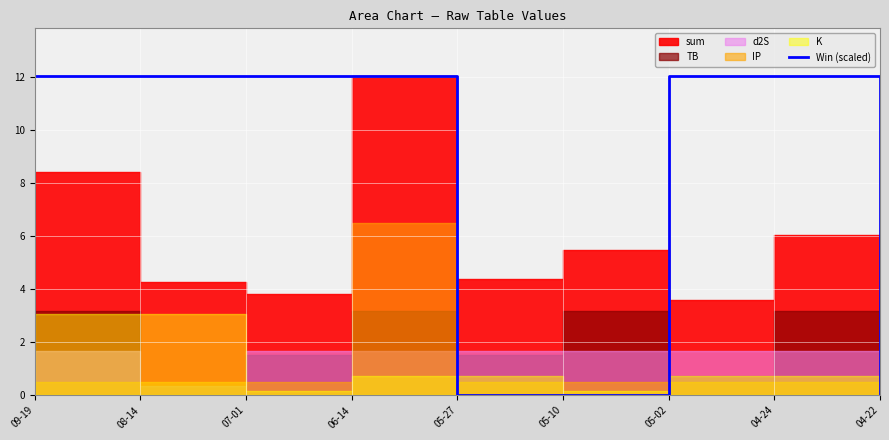

Is it true that Win (scaled) equals 0.0 at 04-22?

True